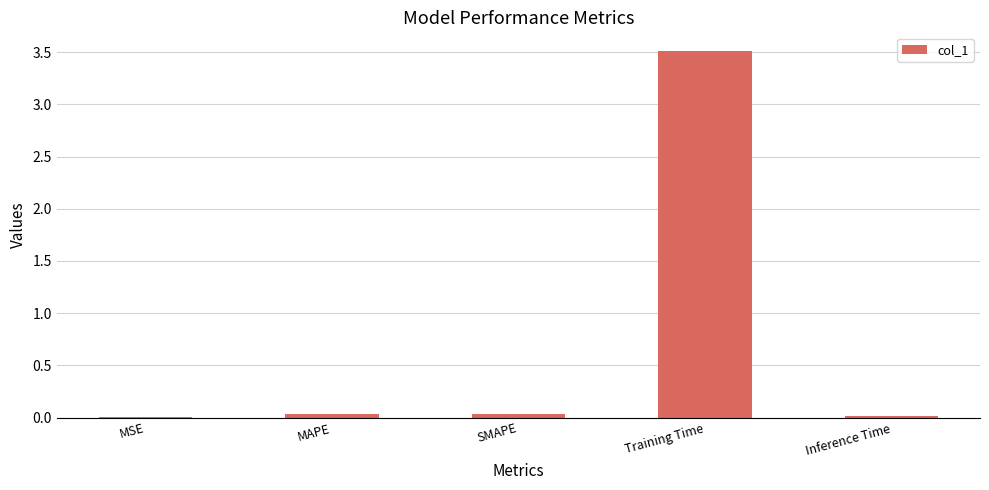

True or false: the data shows 0.0 at SMAPE.

True